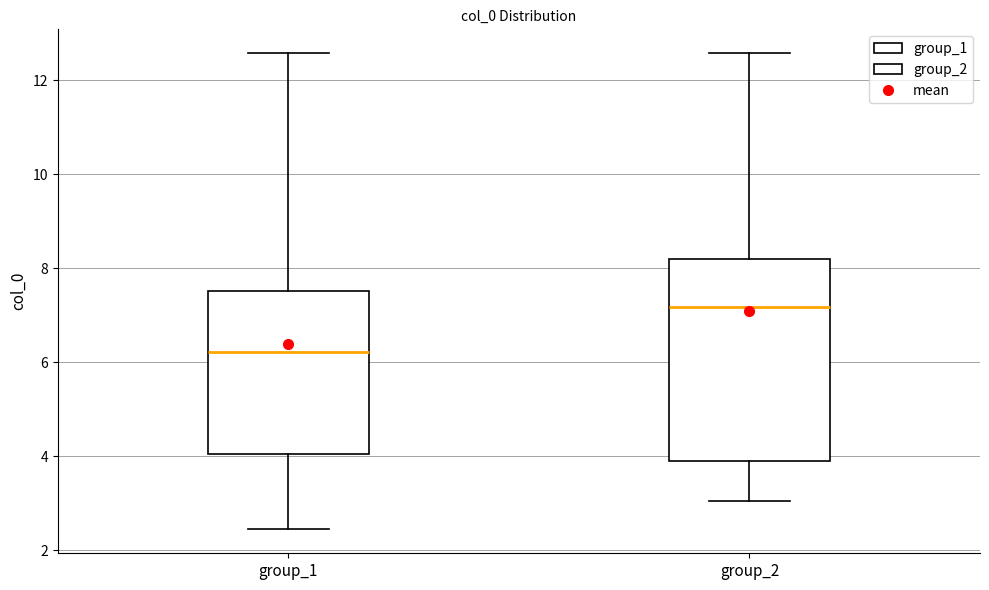

Which box's median line is the highest?

group_2